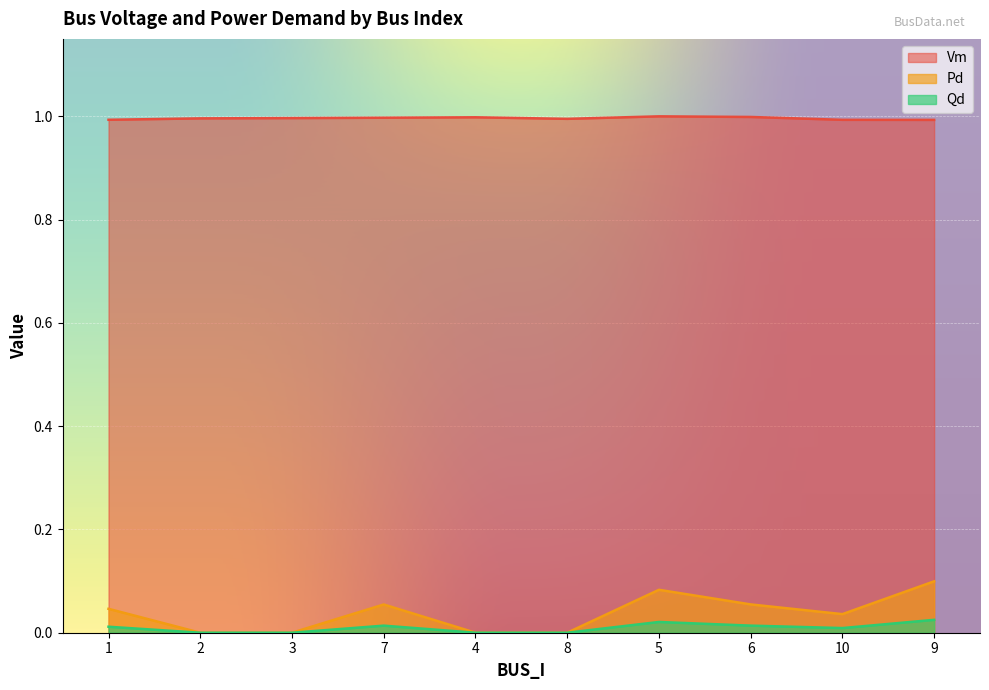

What is the label of the 5th point from the left?

4